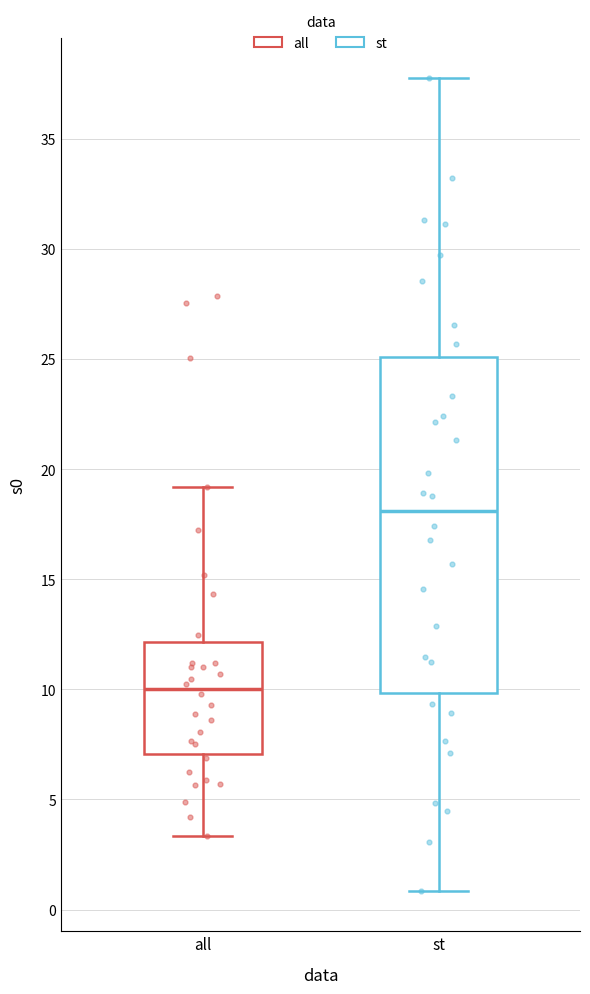

Where does the lower whisker of the box for all end on the y-axis? The values are not printed on the chart, so give them approximately, as read against the axis.

3.5